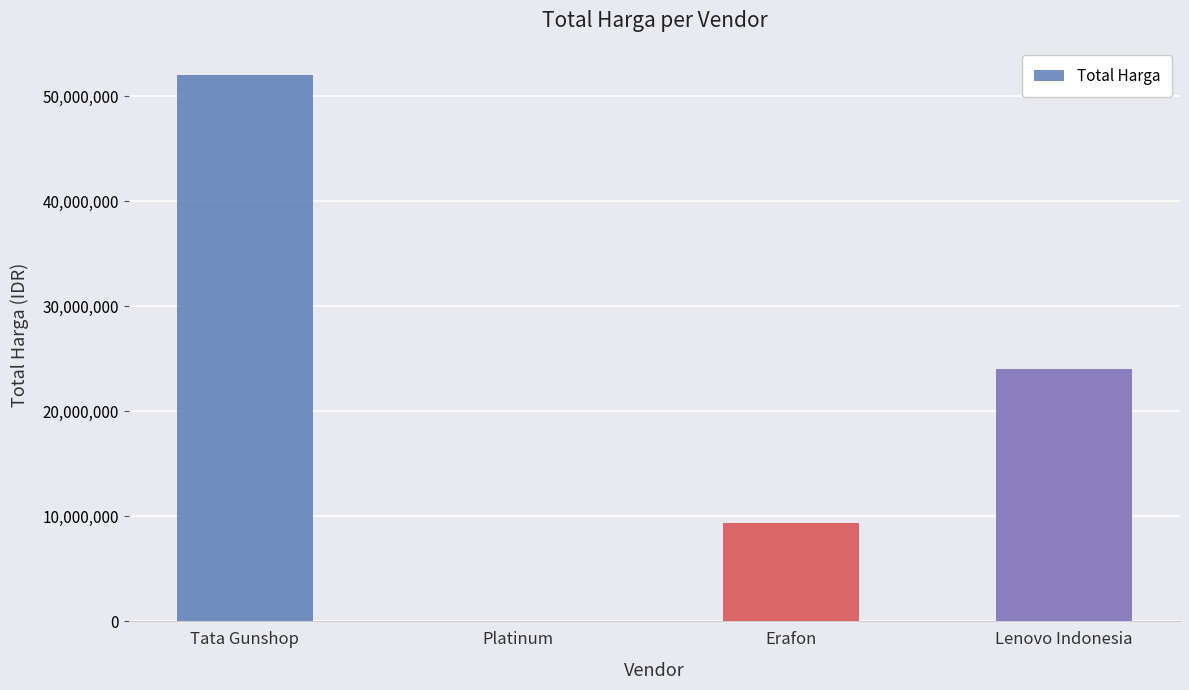

What is the sum of all values?

85402000